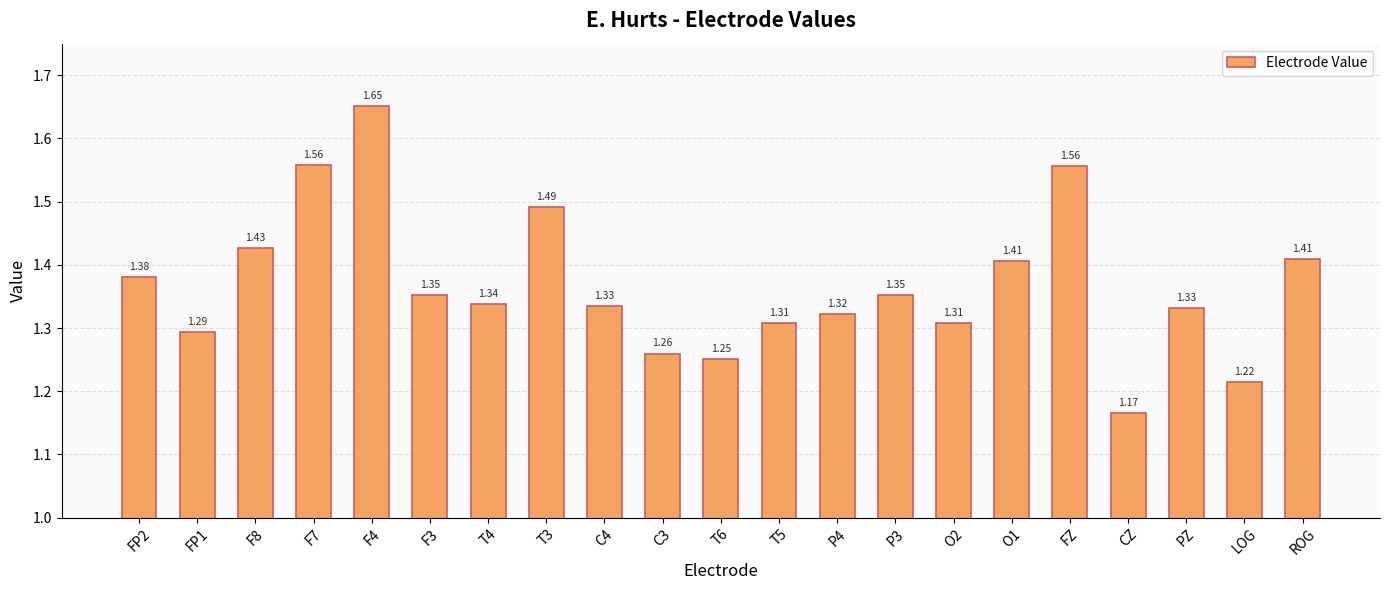

How many bars are there in total?

21